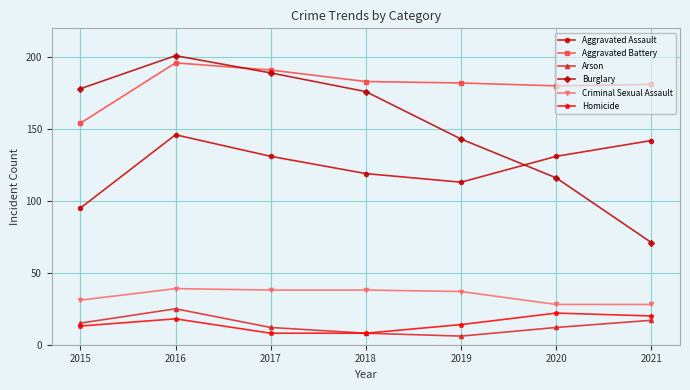

At which label is Burglary closest to 136?

2019